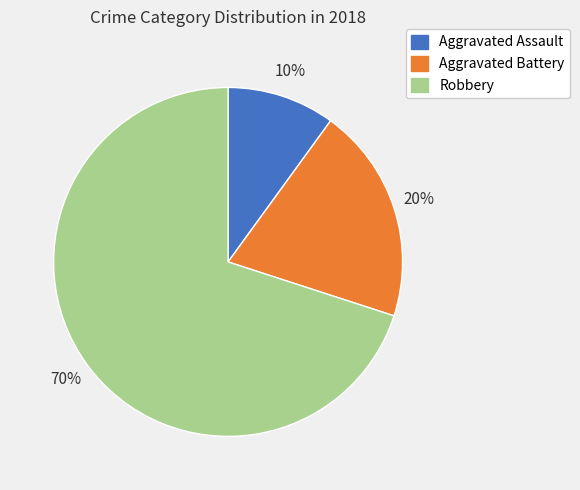

Between Aggravated Battery and Aggravated Assault, which is larger?

Aggravated Battery